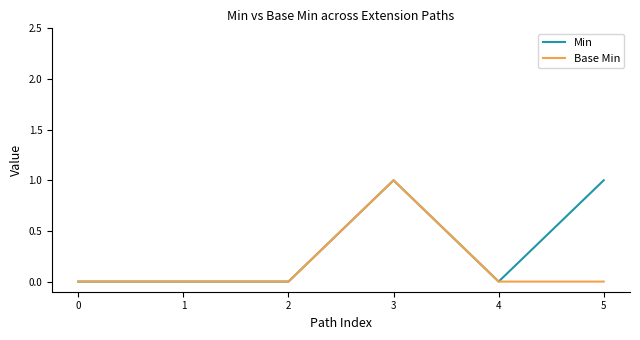

List the series in order of their overall mean, highest first.

Min, Base Min